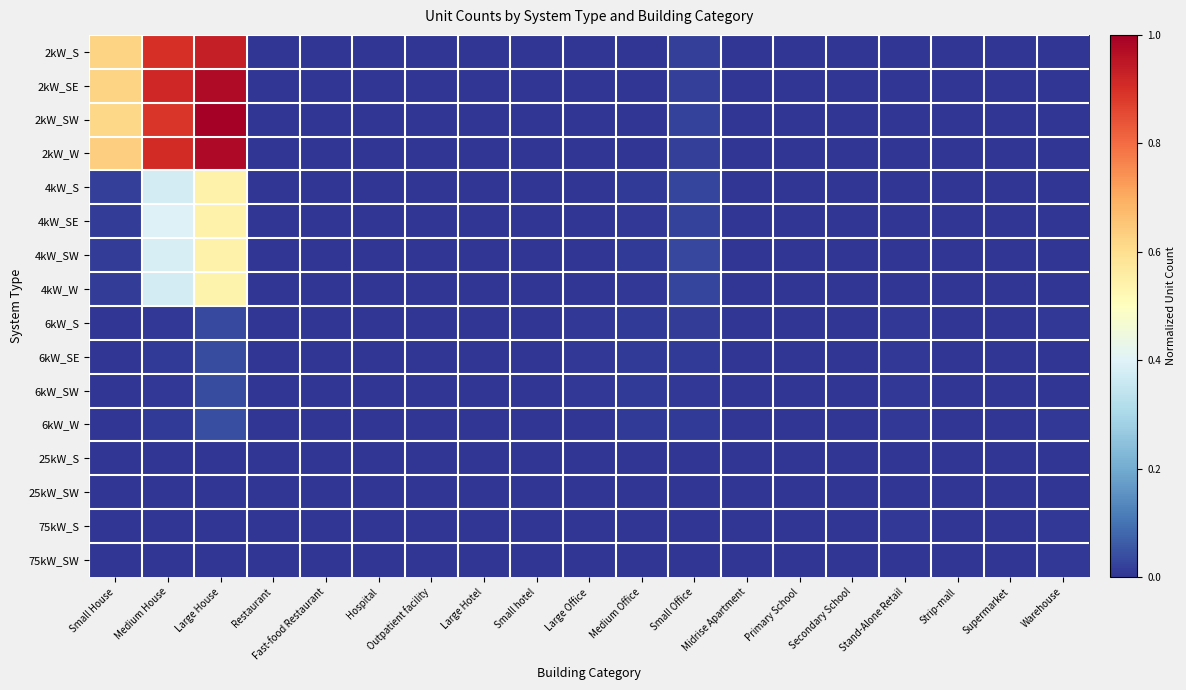

Which label corresponds to the largest value in the chart?

Large House